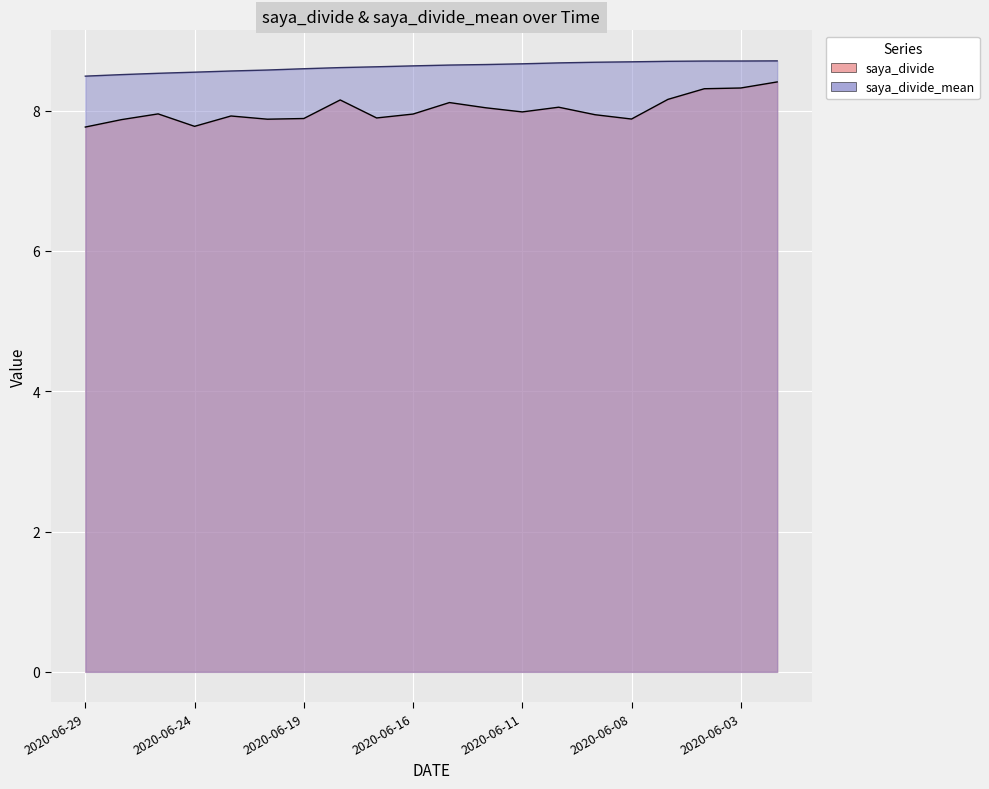

Which label corresponds to the largest value in the chart?

2020-06-02